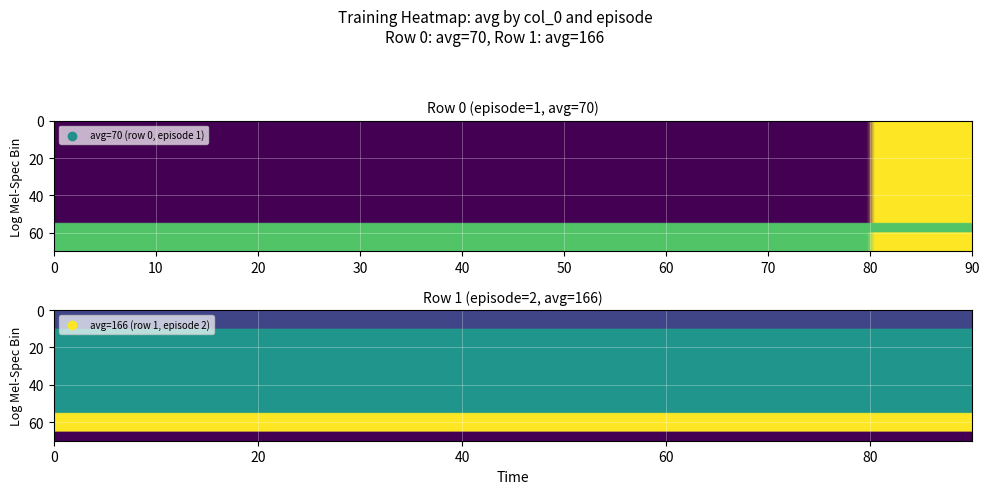

At how many categories does at least one series exceed 94?

3